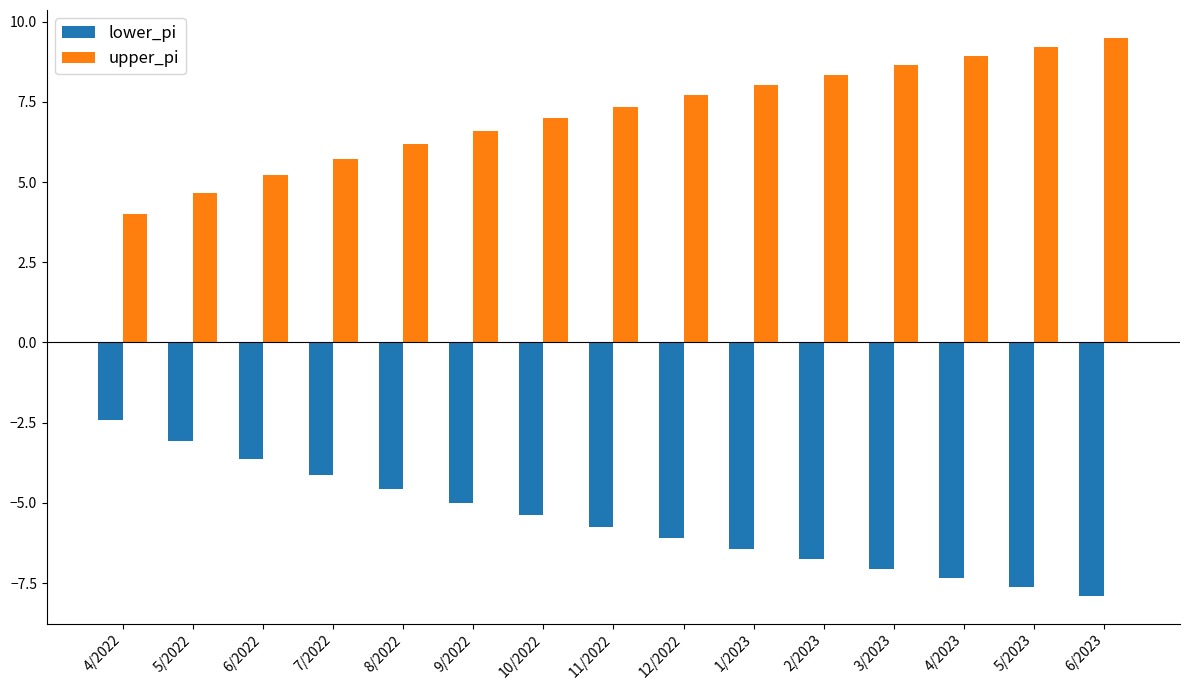

At which label does lower_pi first exceed -5?

4/2022